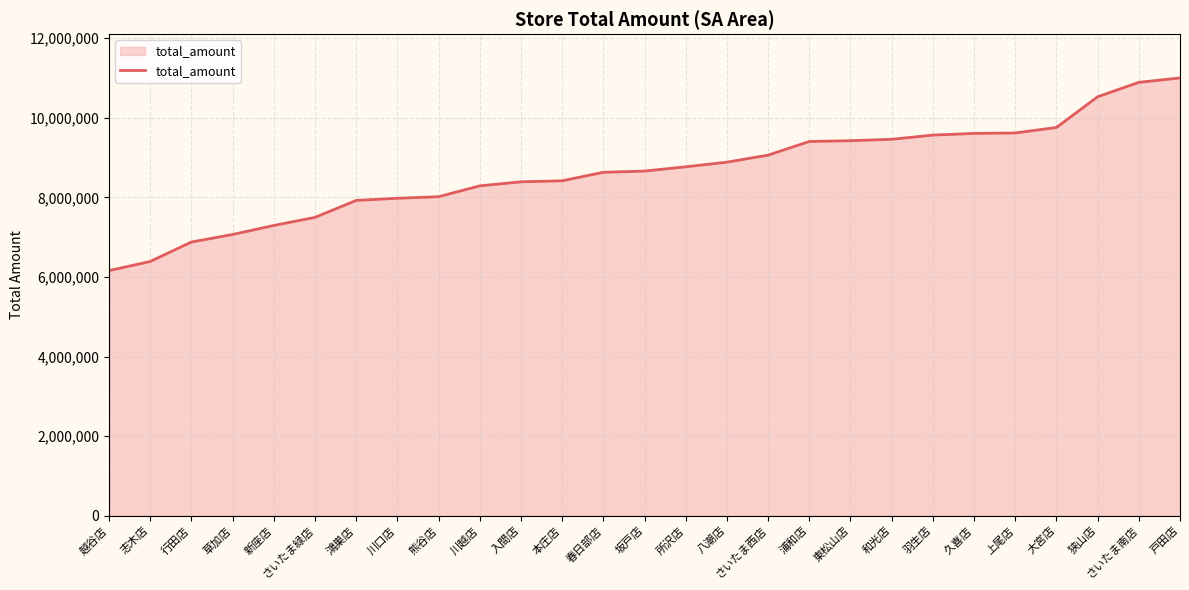

What position from the right is 狭山店?

3